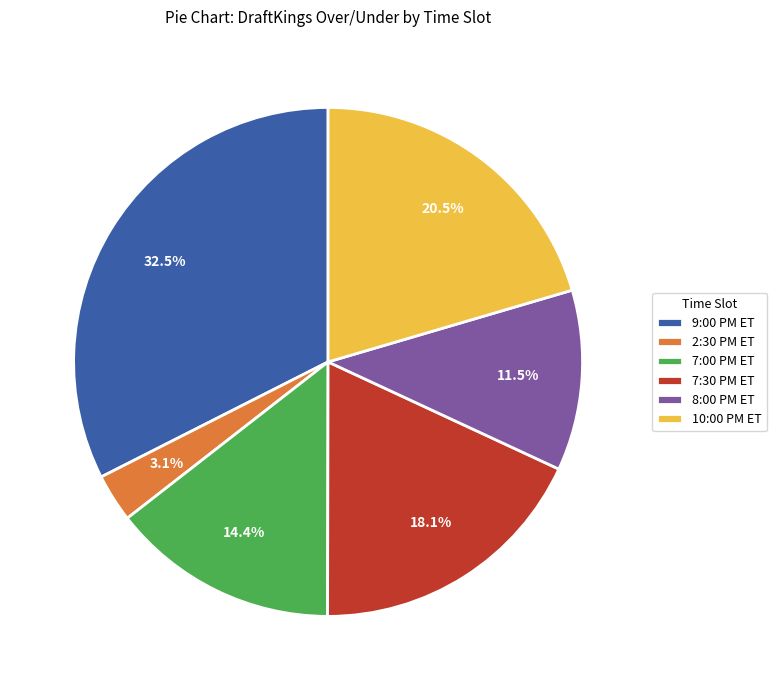

Does 10:00 PM ET account for over 50% of the chart?

No